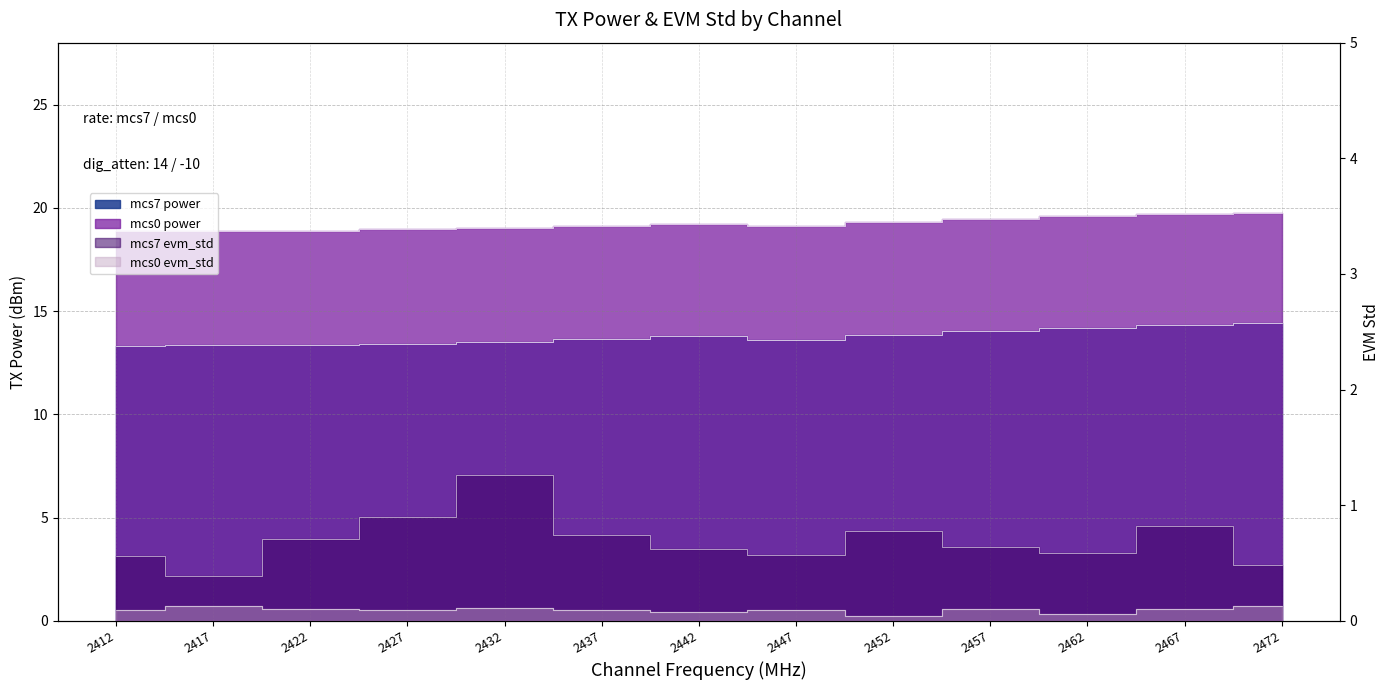

Is the value of mcs7 evm_std at 2457 greater than the value of mcs0 power at 2417?

No